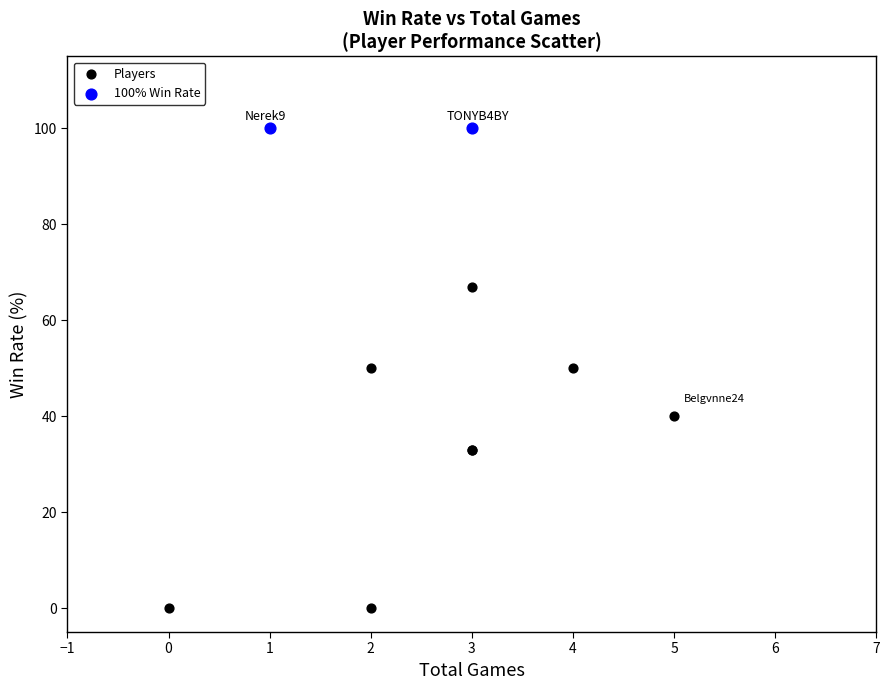

Which series reaches the maximum Y coordinate?

100% Win Rate